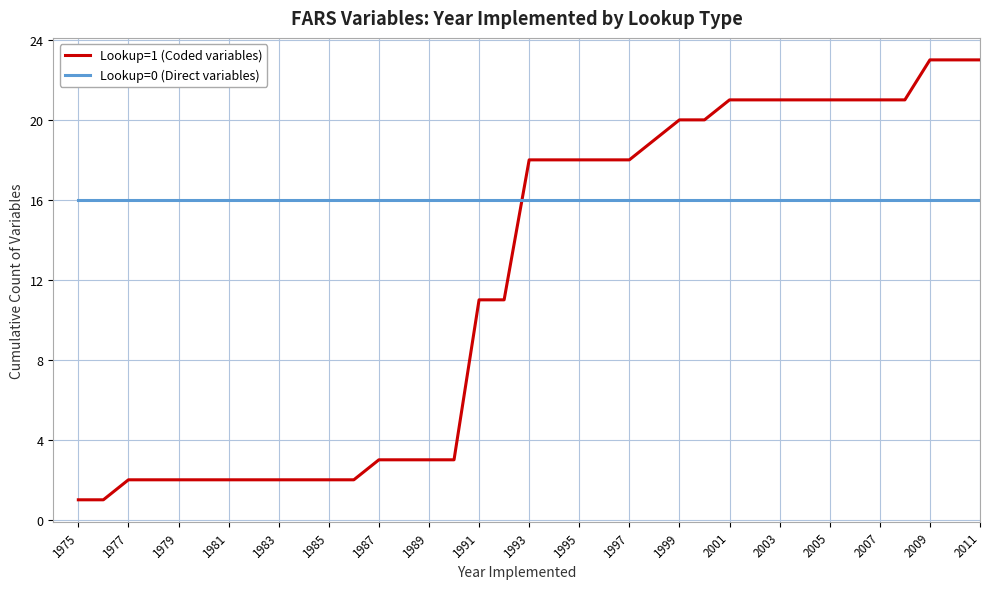

What is the average value of the Lookup=1 (Coded variables) series?

12